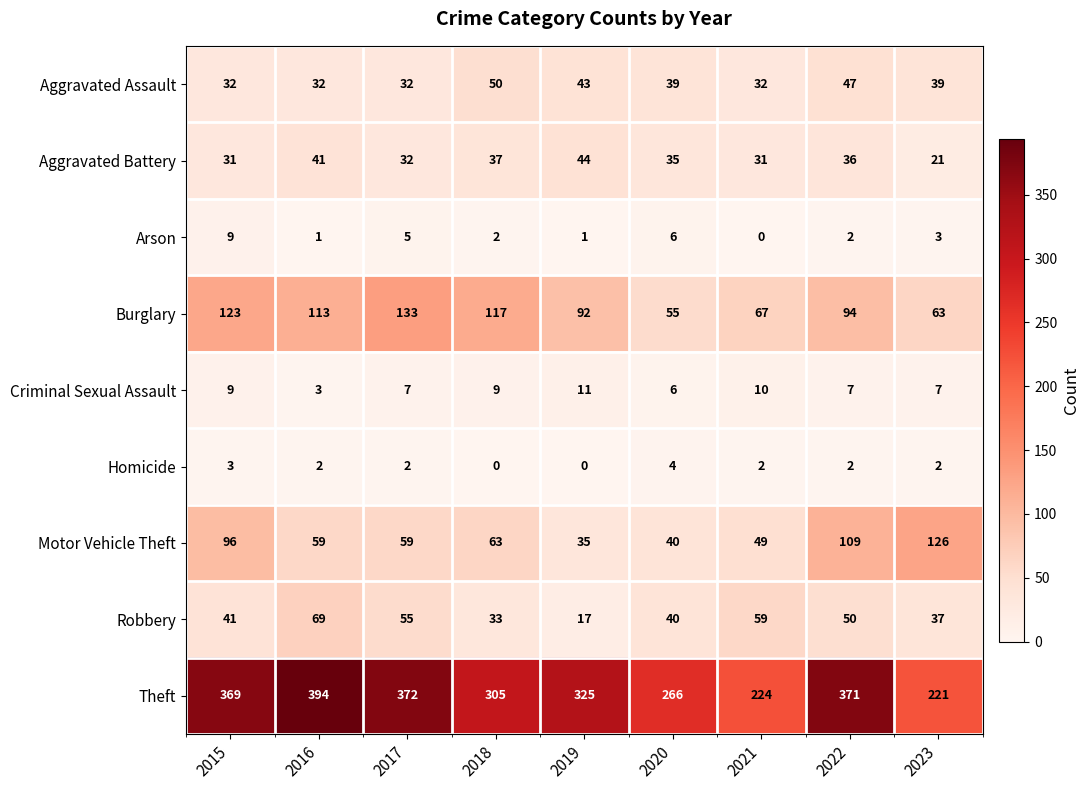

Count the number of categories in the chart.

9